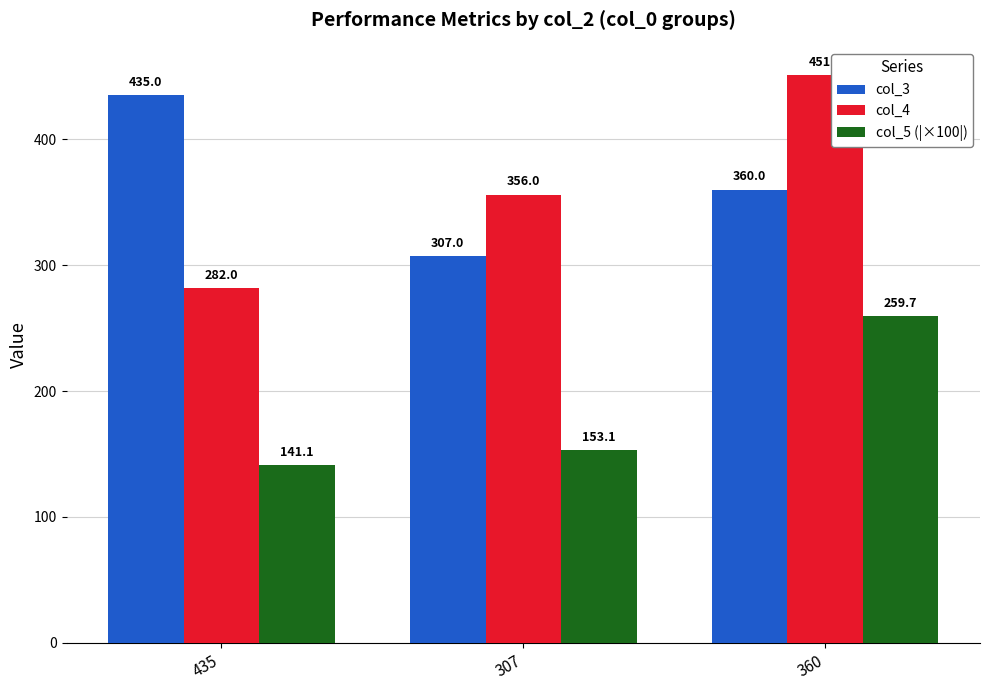

What is the greatest value displayed?

451.0